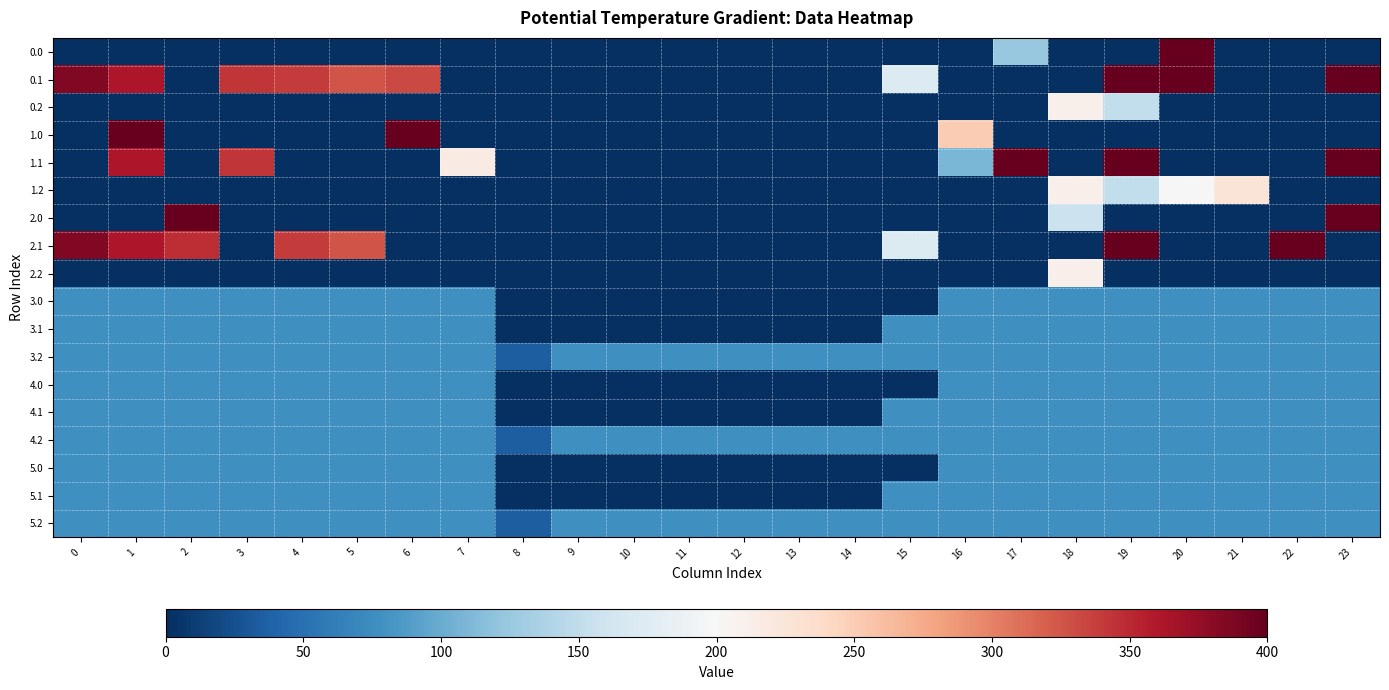

At 16, list the series in order from largest to smallest.

1.0, 1.1, 3.1, 3.2, 4.1, 4.2, 5.1, 5.2, 5.0, 4.0, 3.0, 0.0, 0.1, 0.2, 1.2, 2.0, 2.1, 2.2